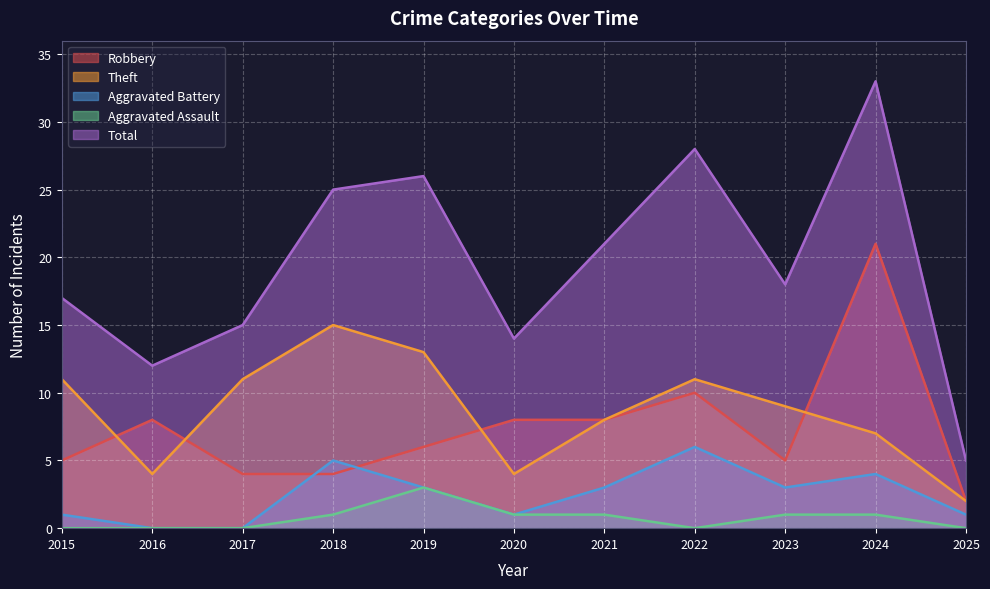

What is the sum of the Robbery values at 2015 and 2025?

7